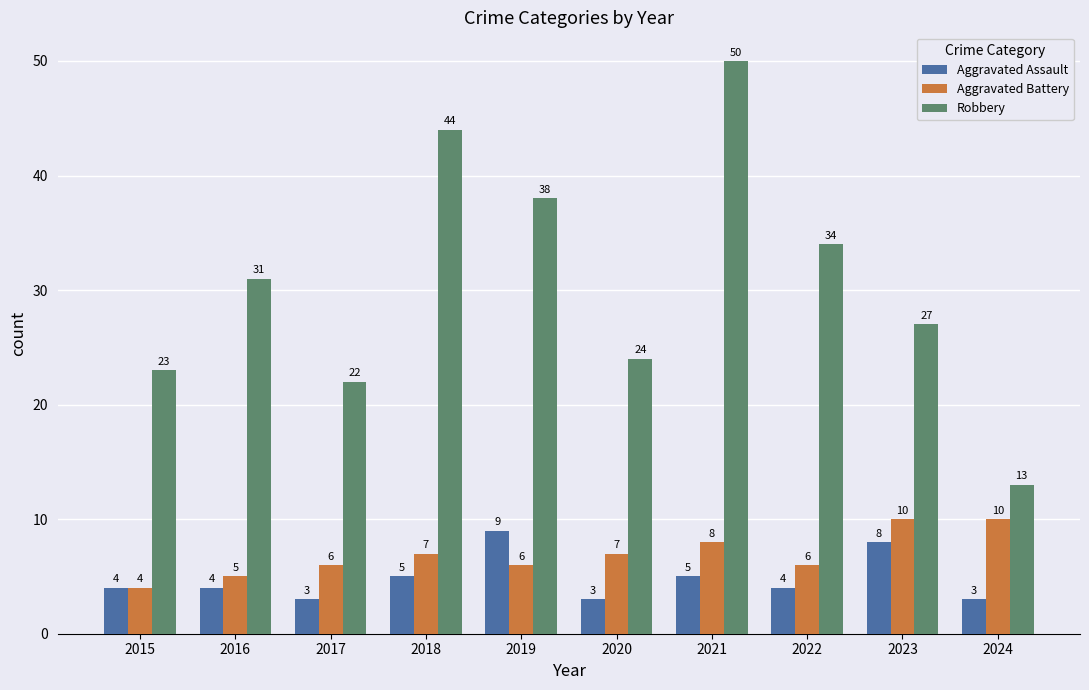

Reading right to left, extract all data points from this chart.

Aggravated Assault: 3	8	4	5	3	9	5	3	4	4
Aggravated Battery: 10	10	6	8	7	6	7	6	5	4
Robbery: 13	27	34	50	24	38	44	22	31	23